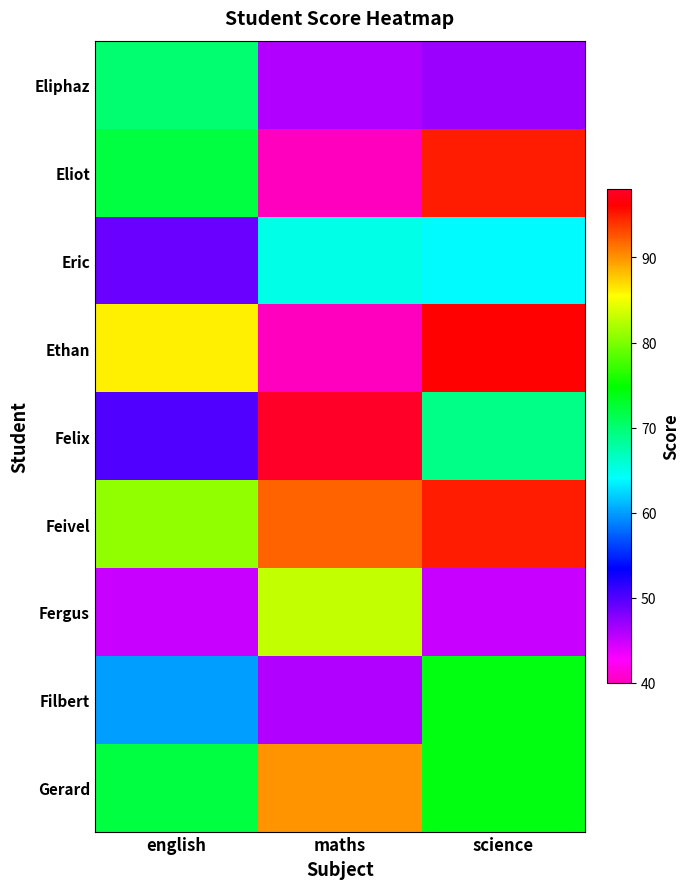

What is the maximum value shown in the chart?

98